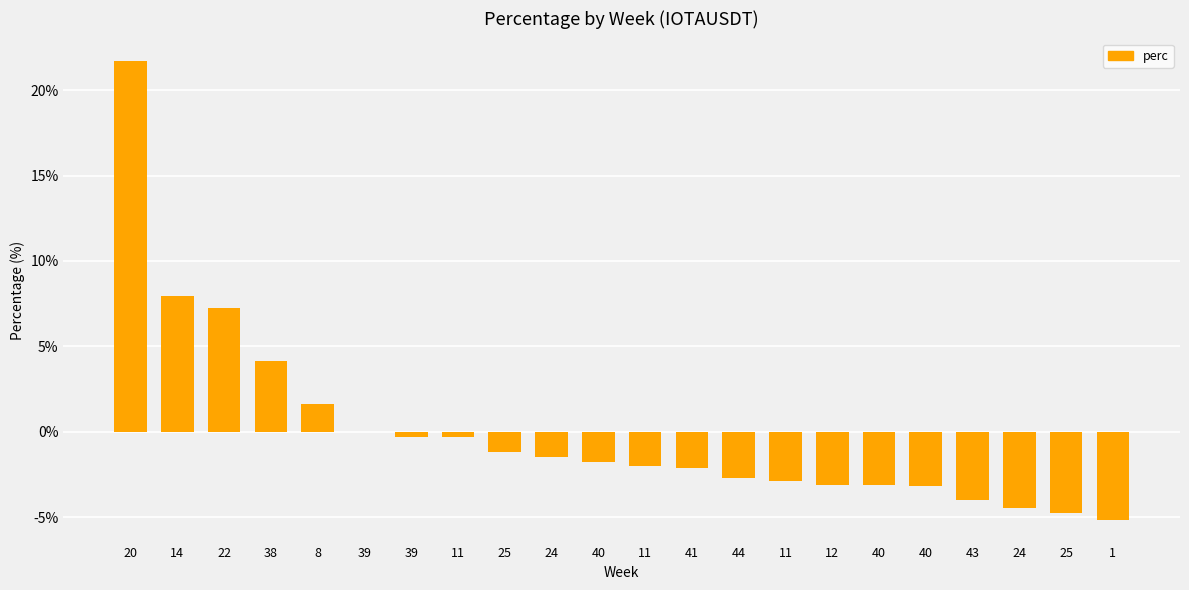

Count the number of categories in the chart.

22